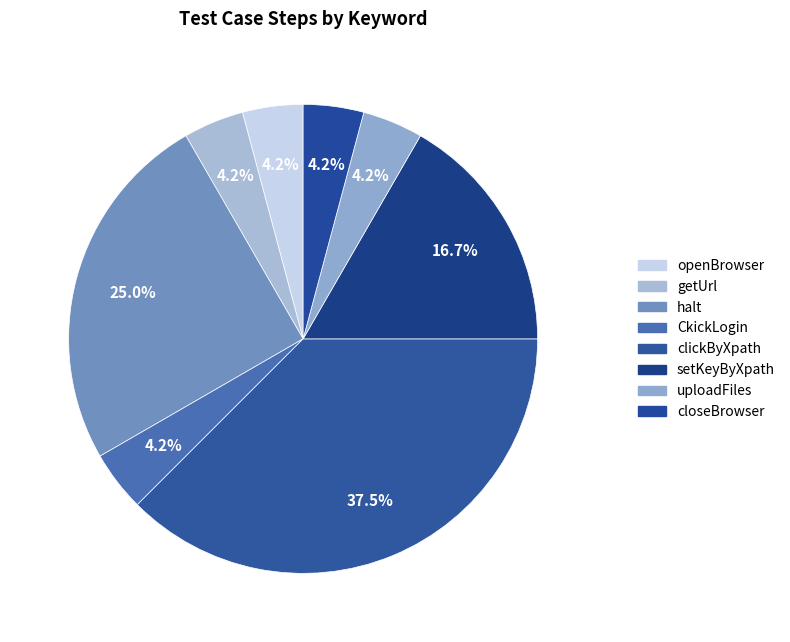

To the nearest percent, what percentage of the pie is getUrl?

4%